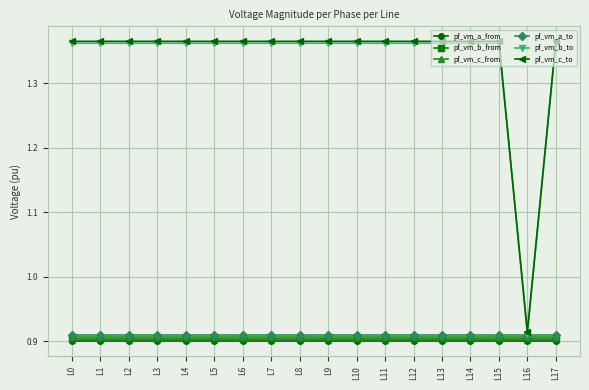

Is the value of pf_vm_c_to at L6 greater than the value of pf_vm_b_from at L0?

Yes